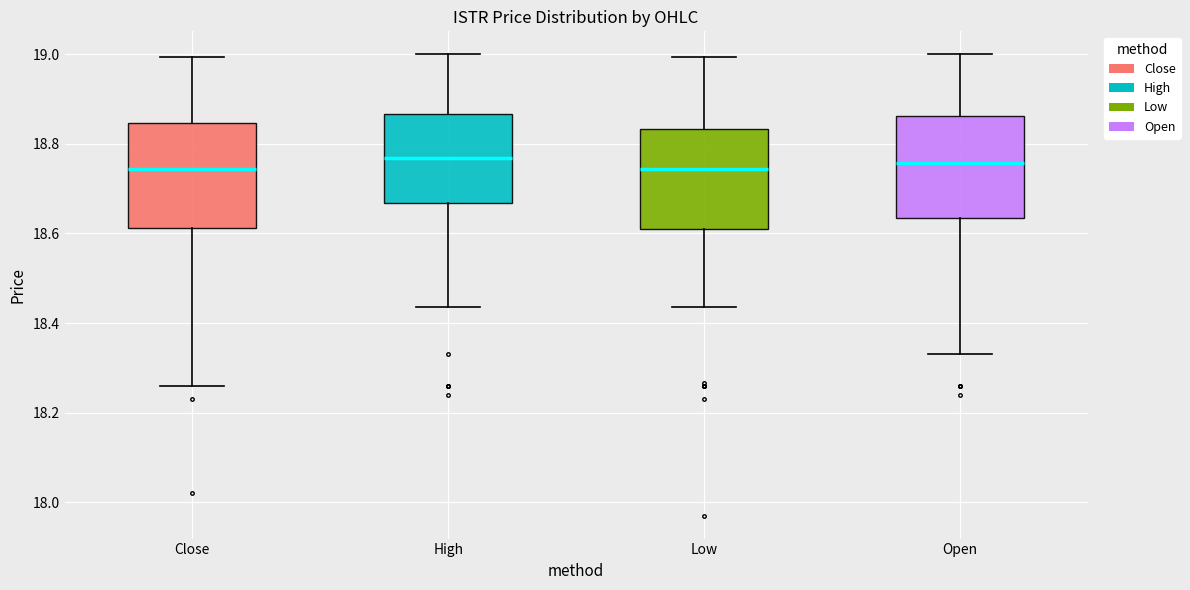

Where is the lower edge of the box for Open on the y-axis? The values are not printed on the chart, so give them approximately, as read against the axis.

18.64